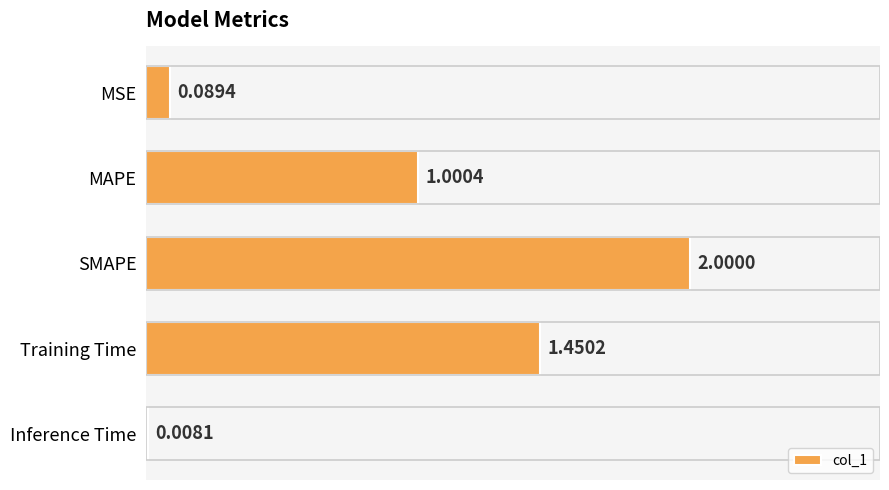

How many data points are less than 1?

2